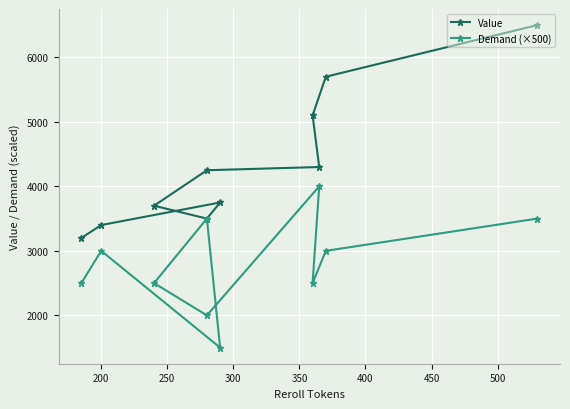

How many series are shown in this chart?

2